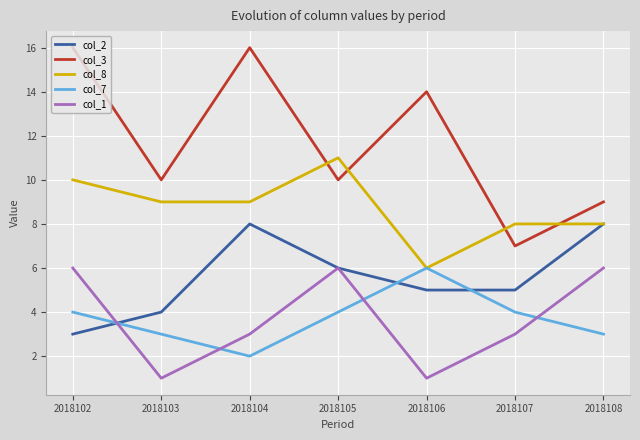

What is the difference between the maximum and minimum values in the col_7 series?

4